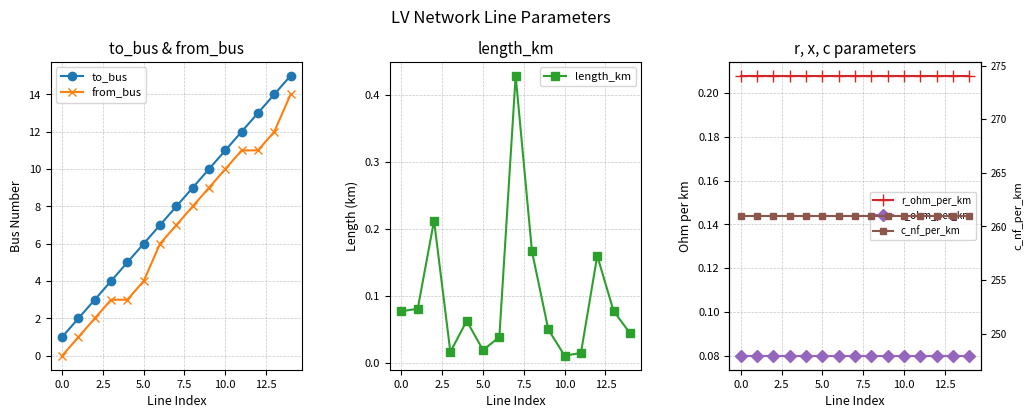

Which category has the highest value in the to_bus series?

14